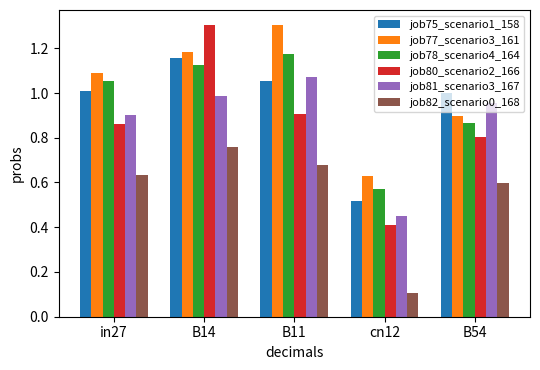

Where is job77_scenario3_161 nearest to the value 0?

cn12